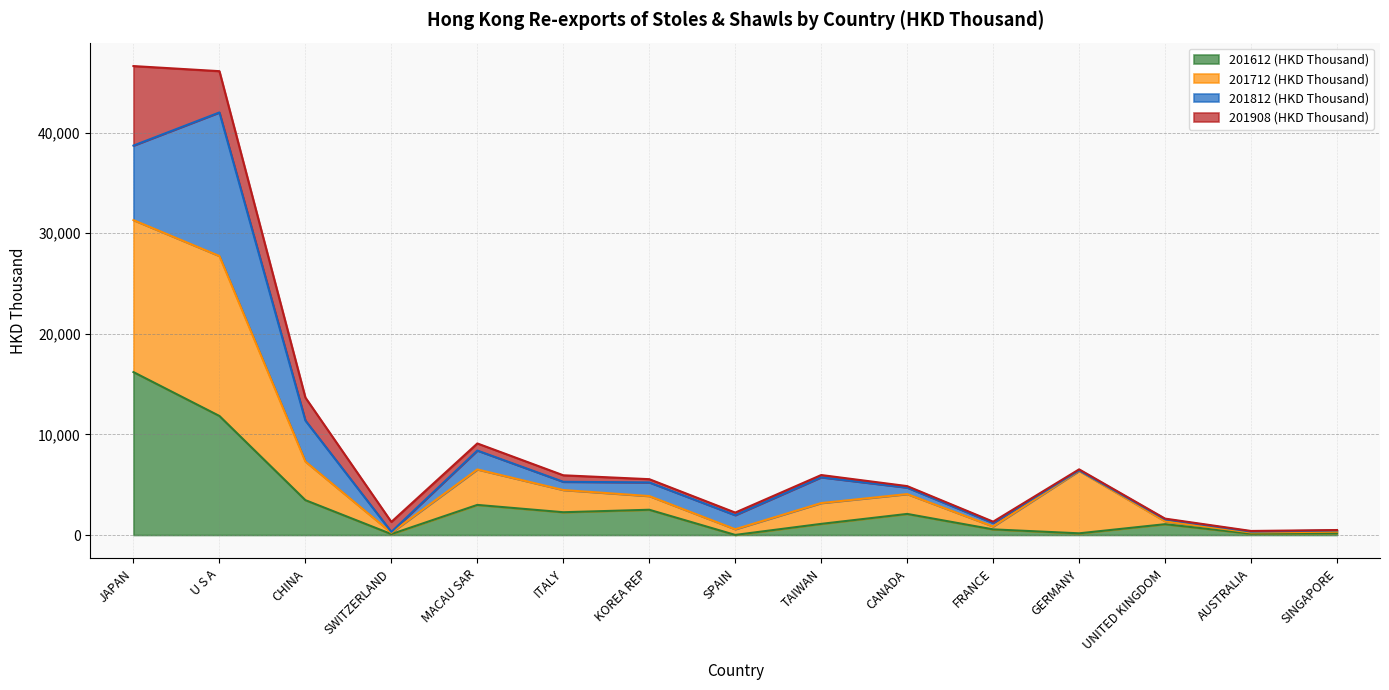

What is the maximum value for 201612 (HKD Thousand)?

16198.6